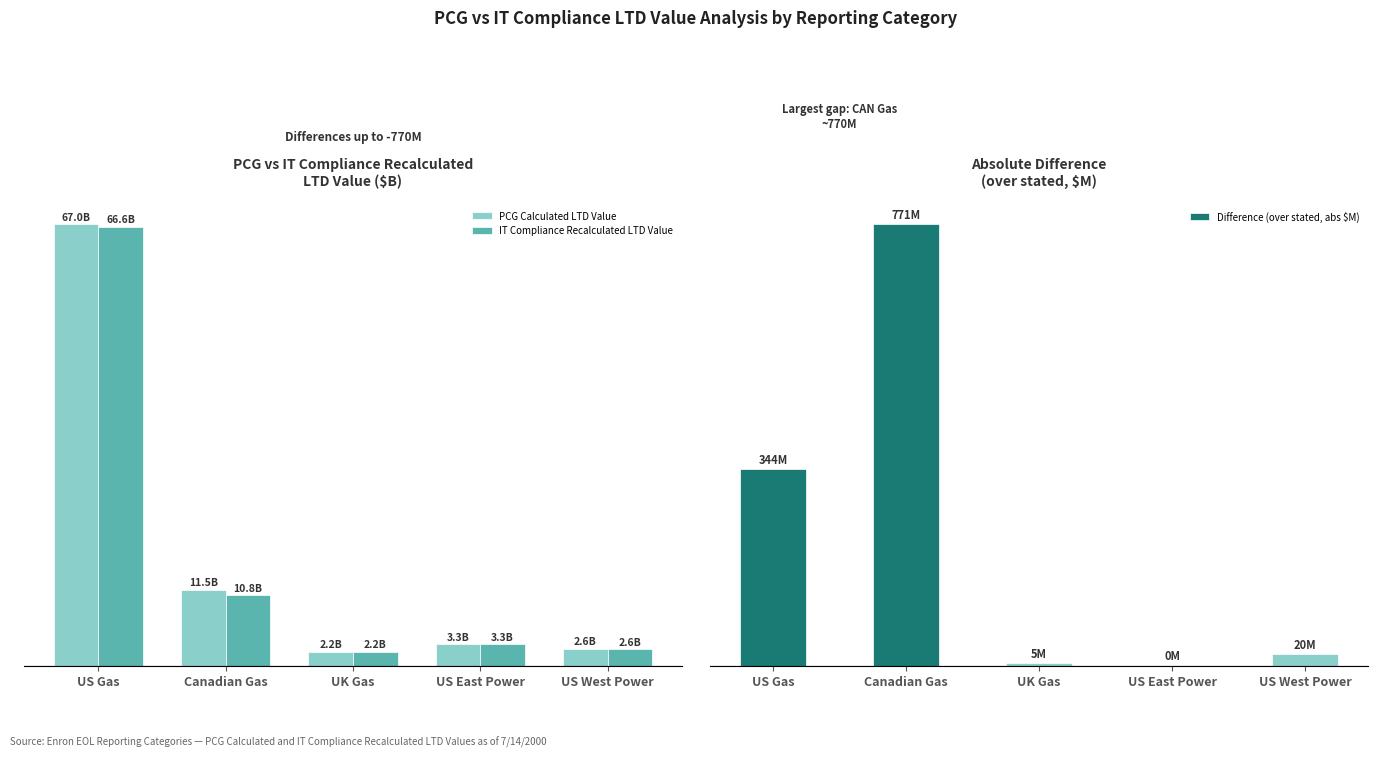

List the series in order of their peak value, highest first.

Difference (over stated, abs $M), PCG Calculated LTD Value, IT Compliance Recalculated LTD Value